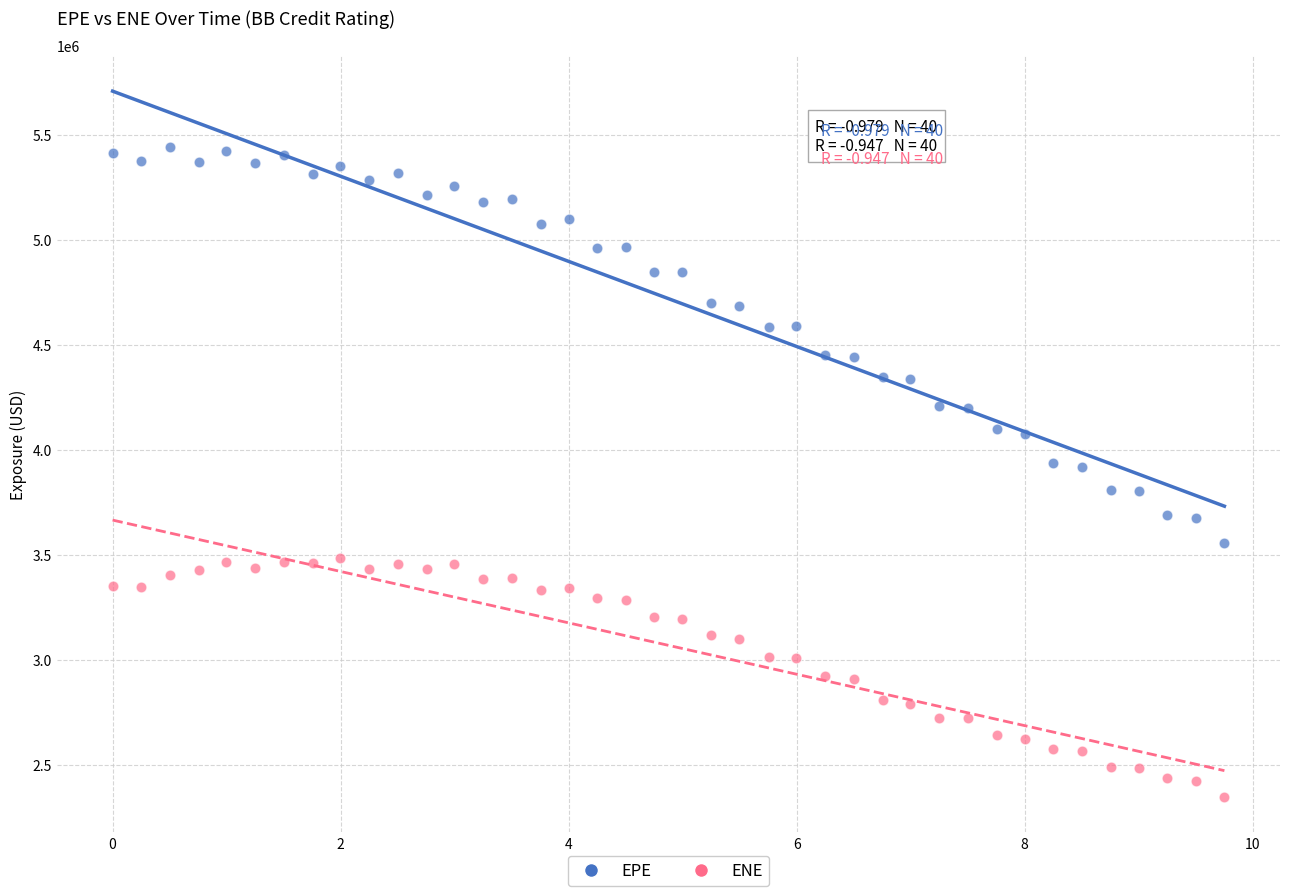

Which series has the widest spread of Y values?

EPE